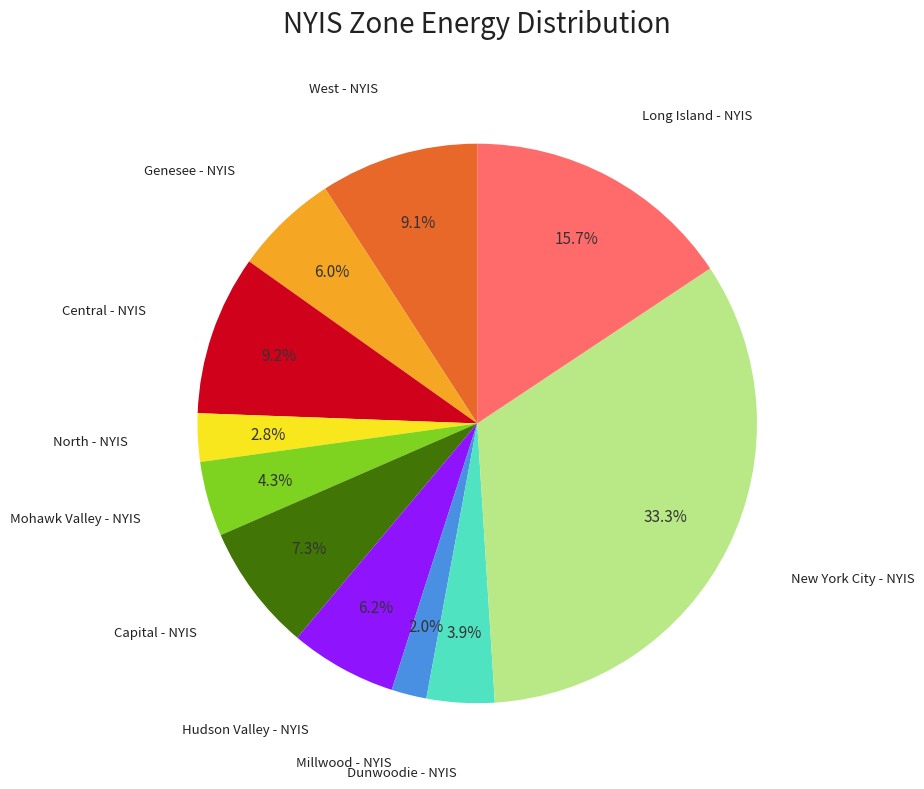

What percentage is the Central - NYIS slice, to the nearest percent?

9%